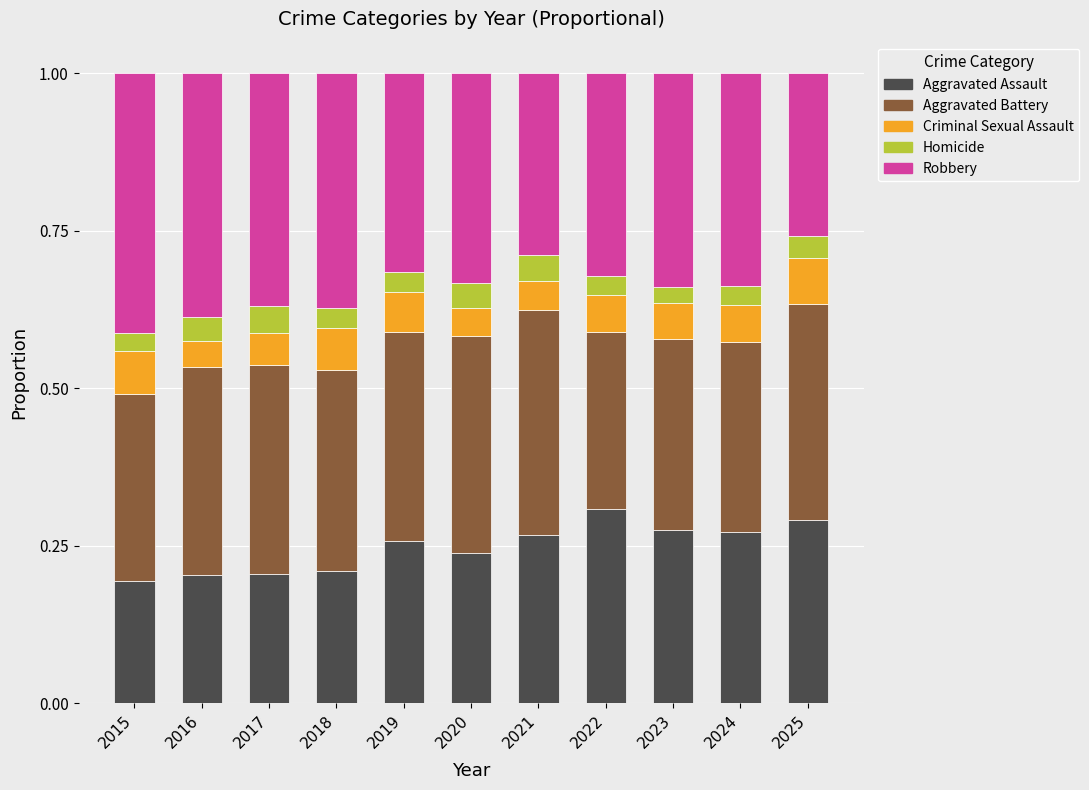

What is the total value across all series at 2018?

1.0